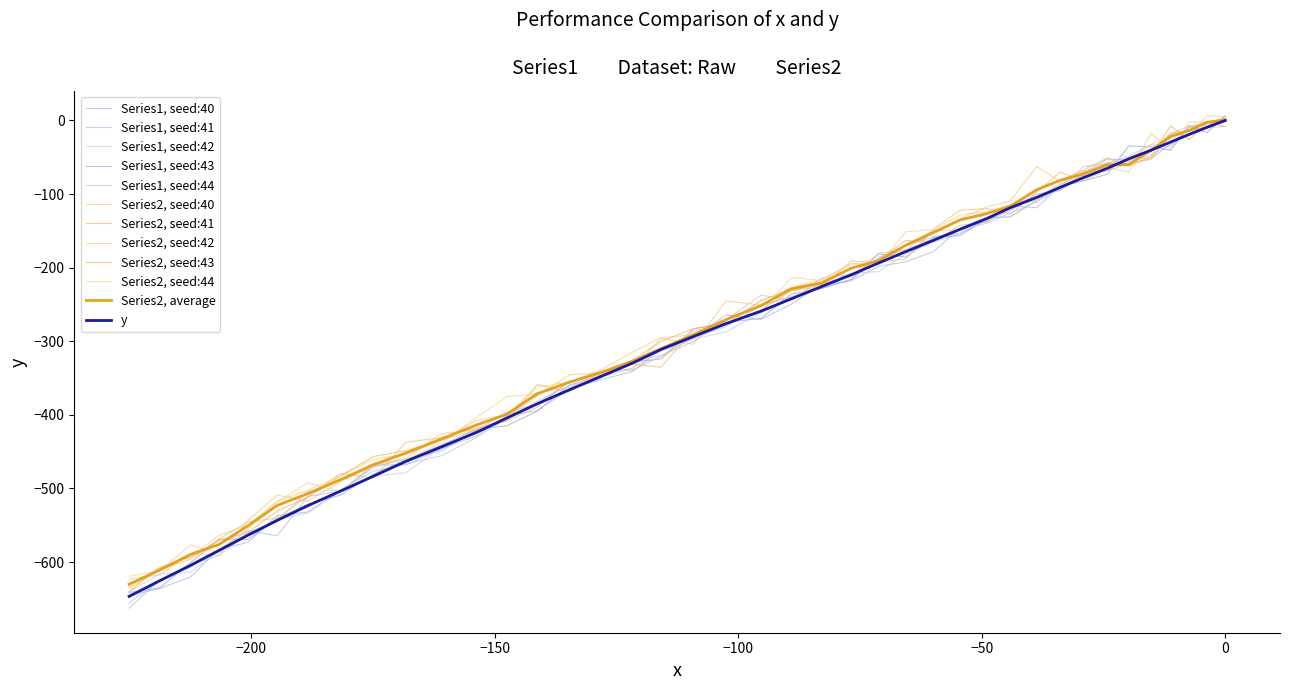

What is the smallest value displayed?

-646.6